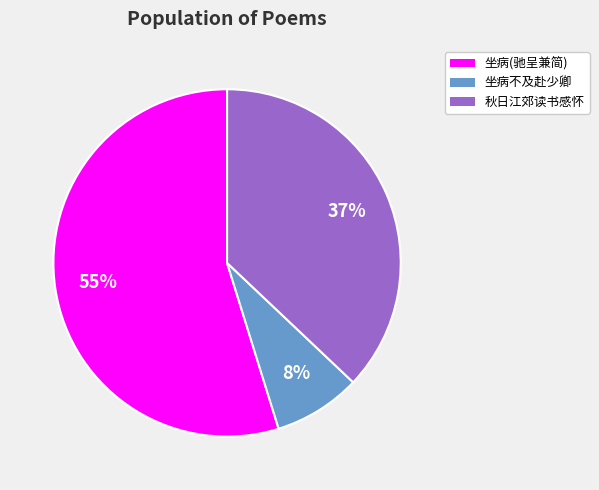

Is there a majority slice in this chart?

Yes